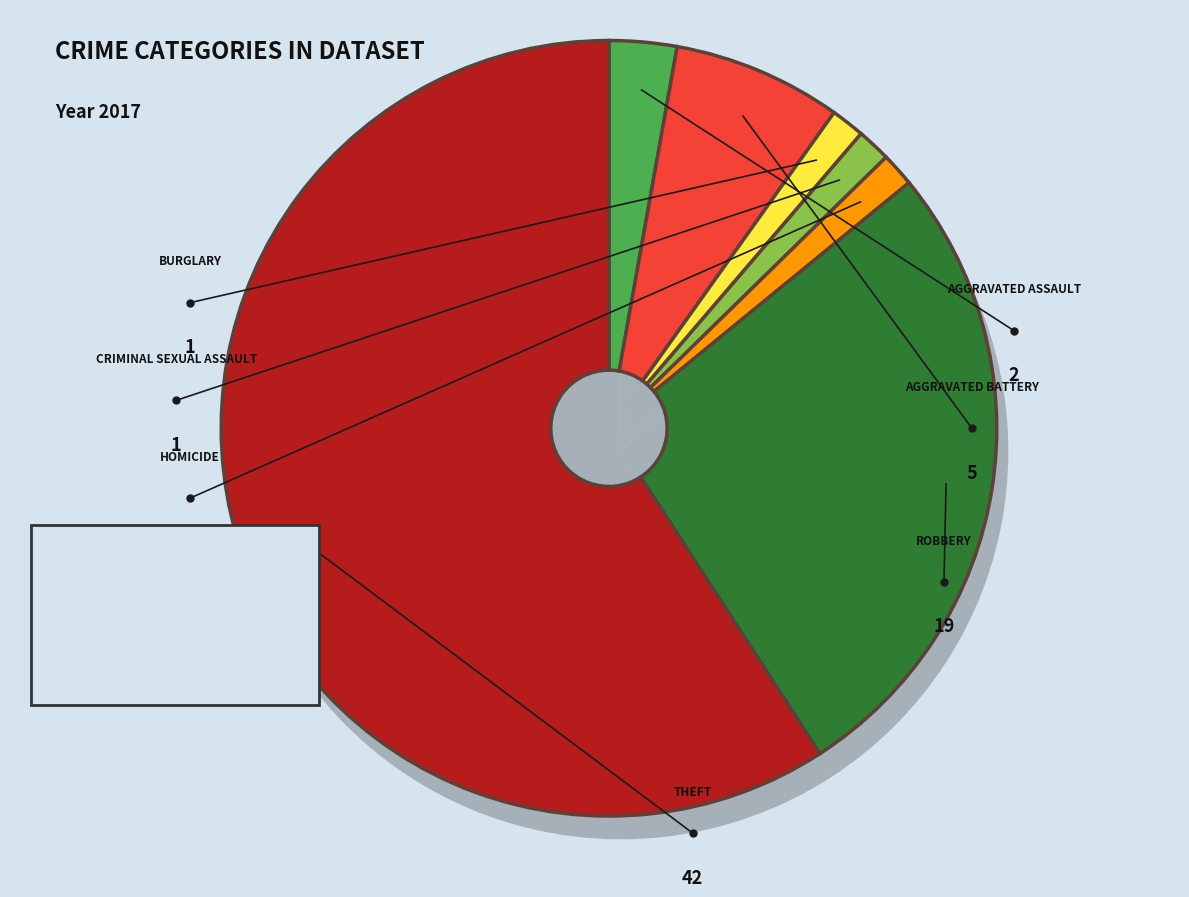

Which slice is the largest?

Theft